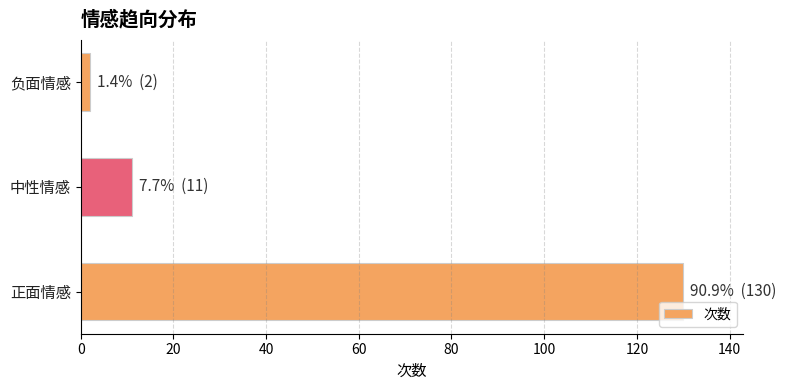

Reading bottom to top, what are all the values shown in this chart?

130	11	2